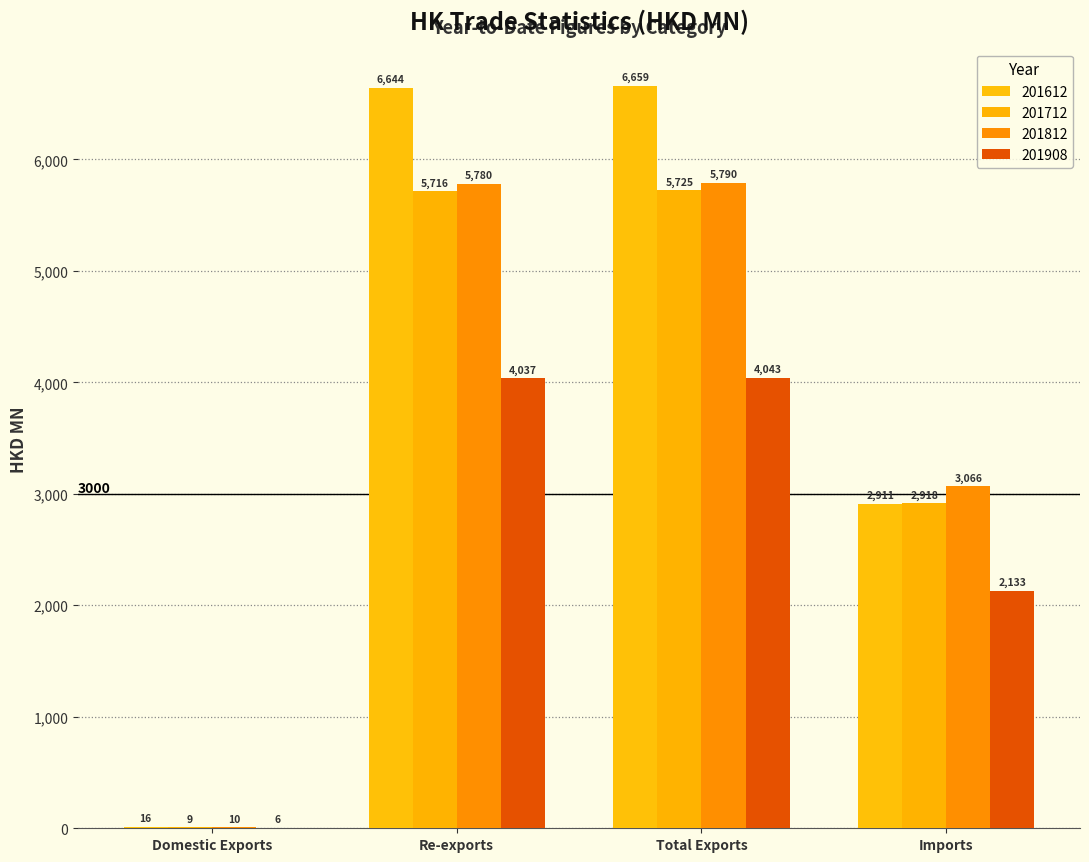

Are the bars horizontal?

No